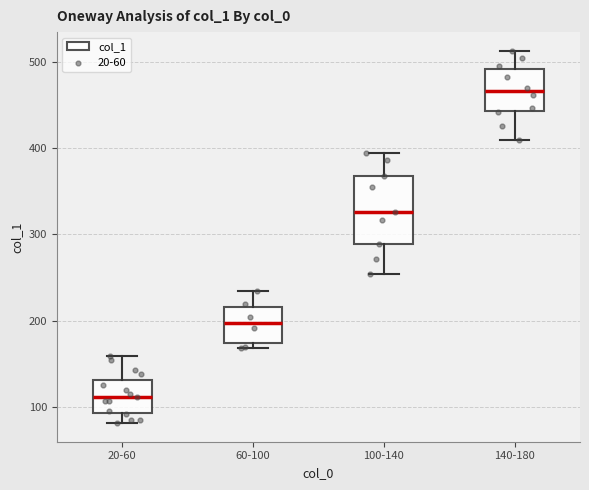

Reading left to right, transcribe this box plot: for each box, give where its median line is, the range the box spans, and where its two whiskers end, as read against the y-axis. The values are not printed on the chart, so give them approximately, as read against the axis.

20-60: median 110, box 90 to 130, whiskers 80 to 160
60-100: median 200, box 170 to 220, whiskers 170 (just below the box's lower edge) to 230
100-140: median 330, box 290 to 370, whiskers 250 to 390
140-180: median 470, box 440 to 490, whiskers 410 to 510